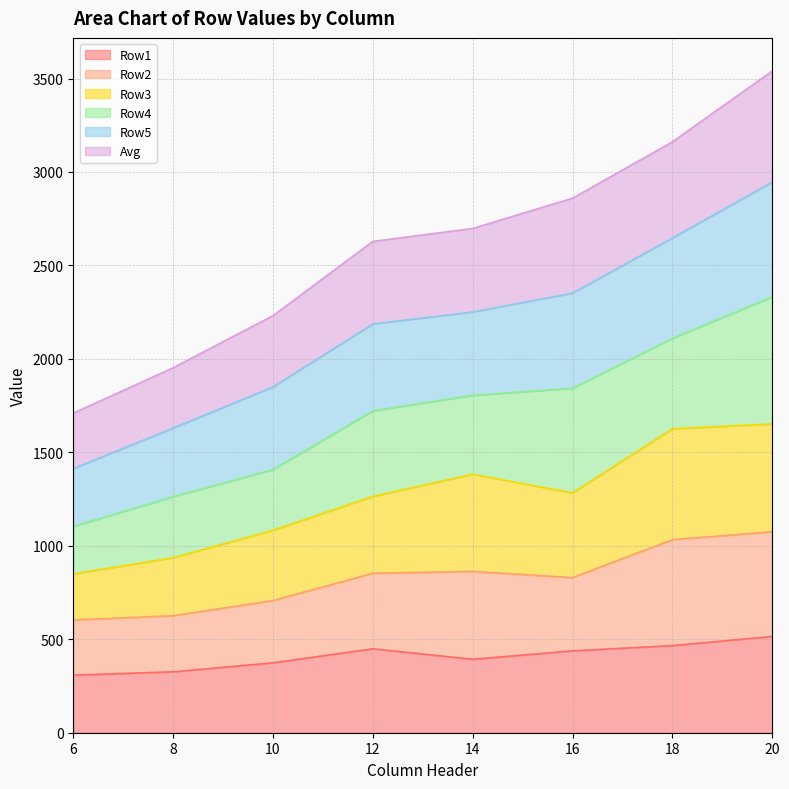

True or false: Row1 has a value of 393.0 at 14.

True